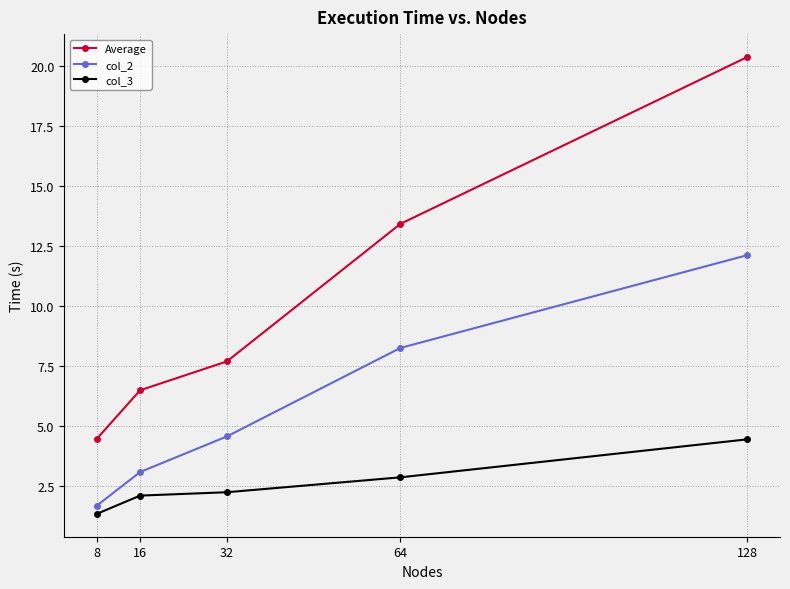

True or false: col_2 and Average cross at least once.

False